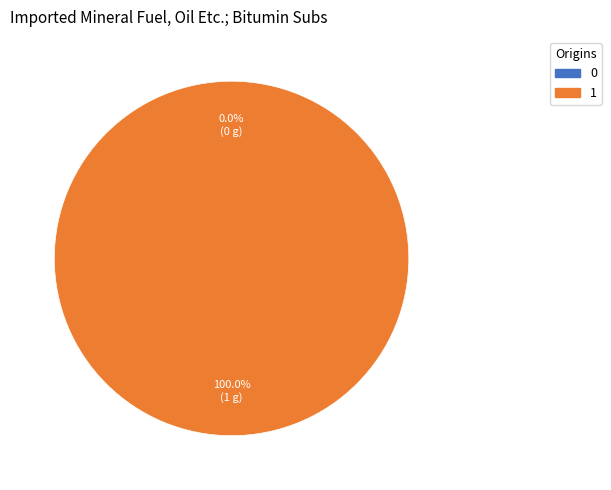

What percentage do 1 and 0 together represent?

100.0%